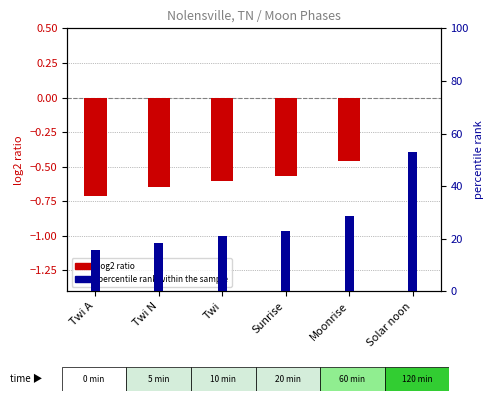

Is the value of log2 ratio at Twi greater than the value of percentile rank within the sample at Twi?

No